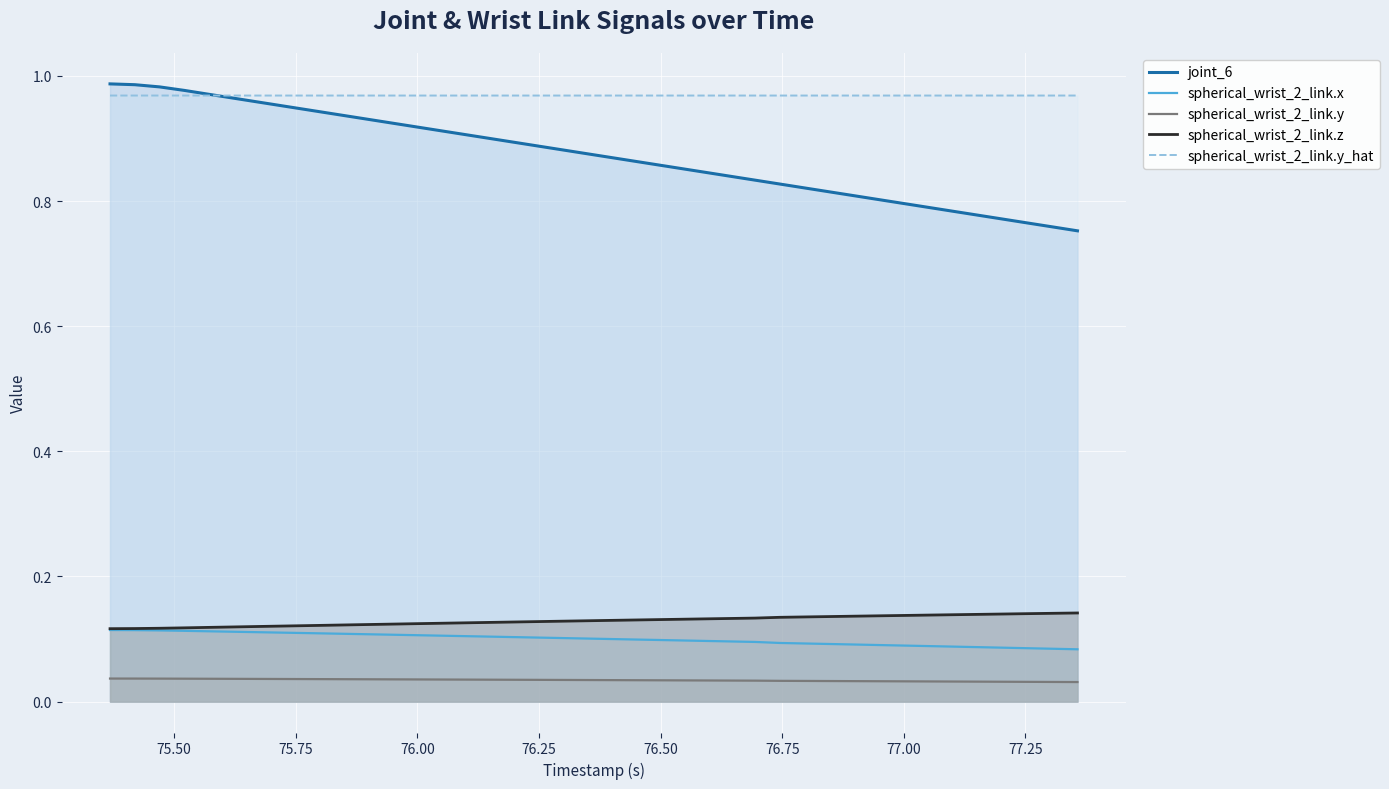

What are all the series names shown in the legend?

joint_6, spherical_wrist_2_link.x, spherical_wrist_2_link.y, spherical_wrist_2_link.z, spherical_wrist_2_link.y_hat